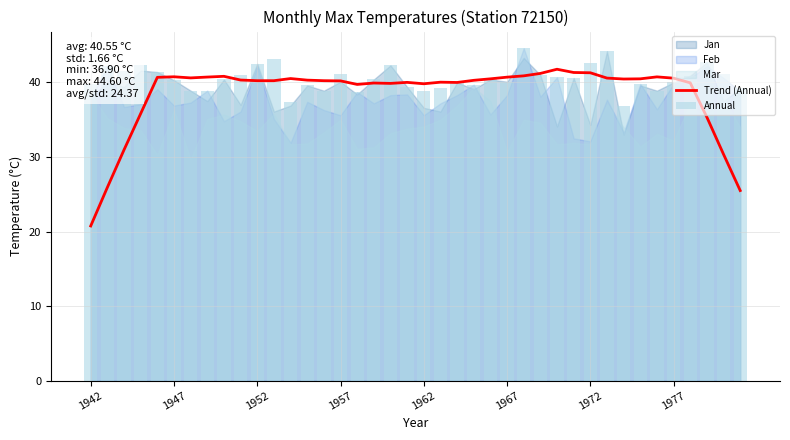

What is the maximum value shown in the chart?

44.6